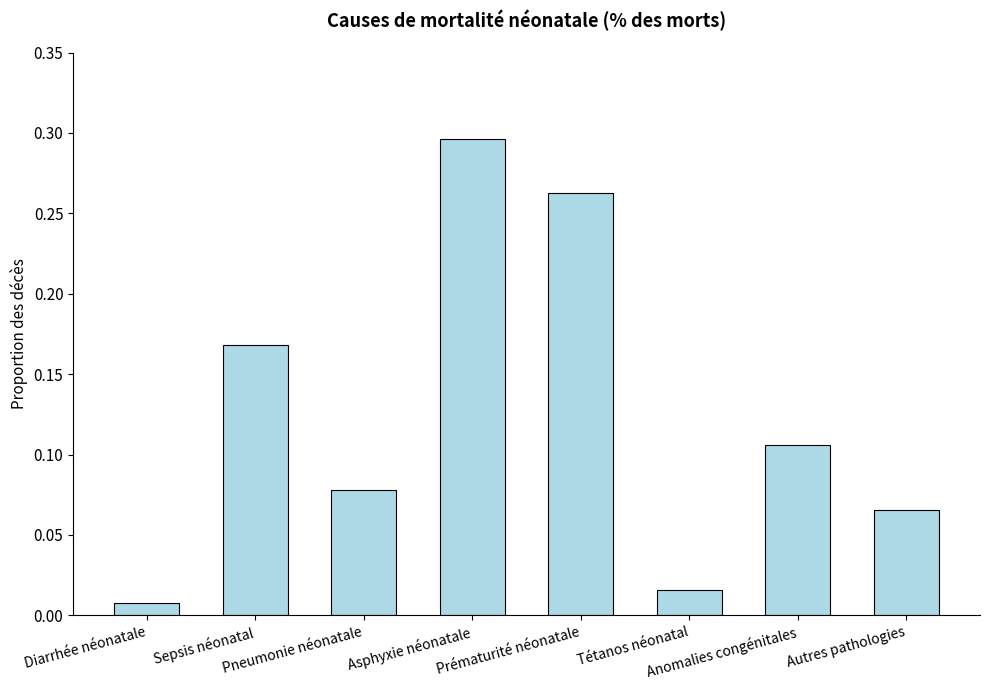

What is the sum of all values?

1.0